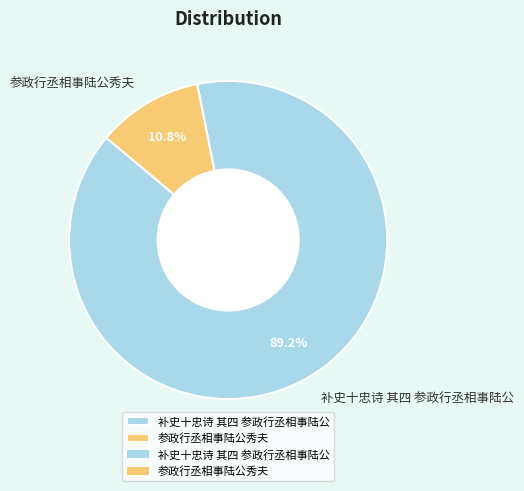

To the nearest percent, what is the difference between the 补史十忠诗 其四 参政行丞相事陆公 and 参政行丞相事陆公秀夫 slice percentages?

78%